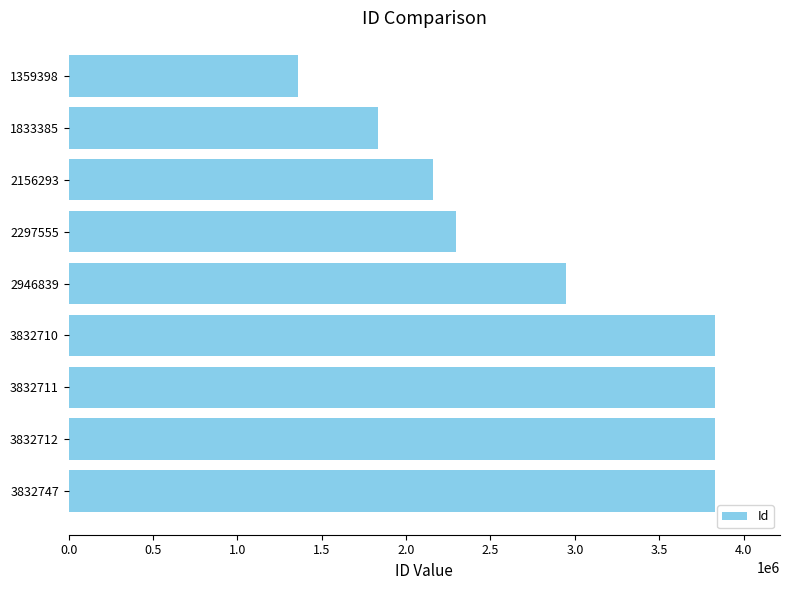

The value at 3832710 is 5705503. True or false?

False